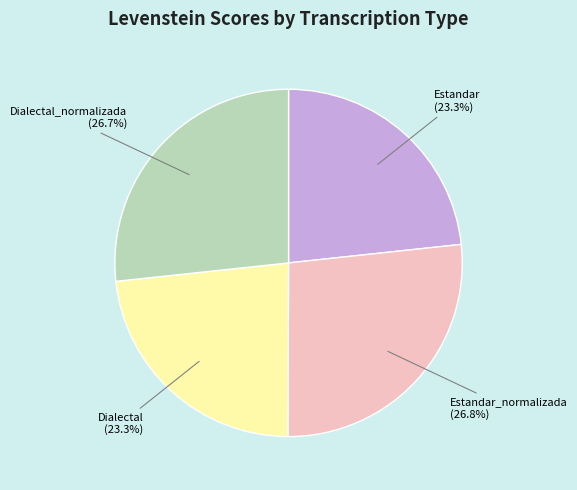

Is Estandar the majority of the pie?

No